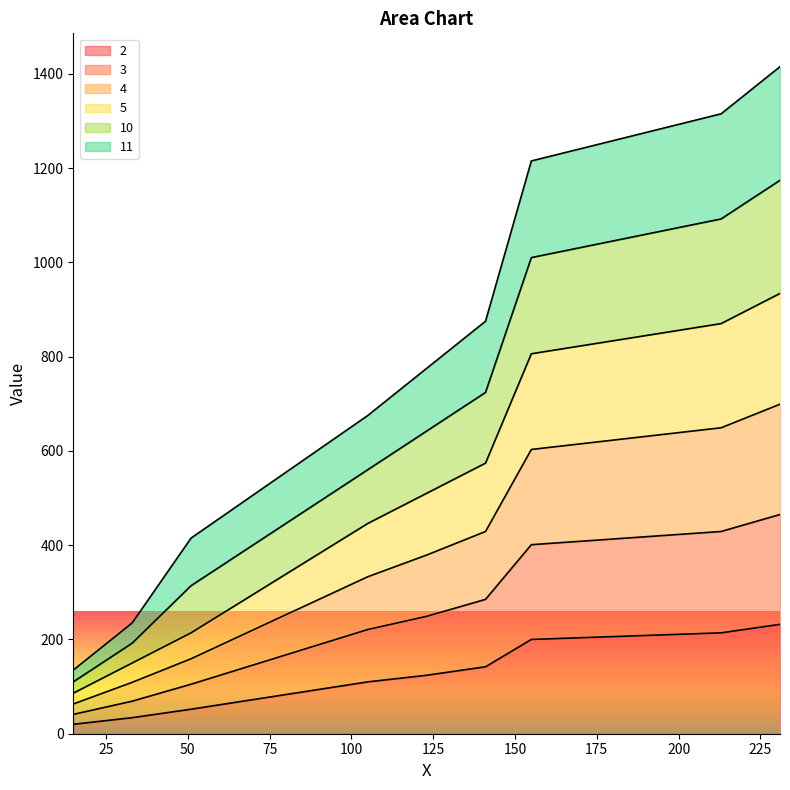

What is the value of the 3 point at the 9th from the left?

465